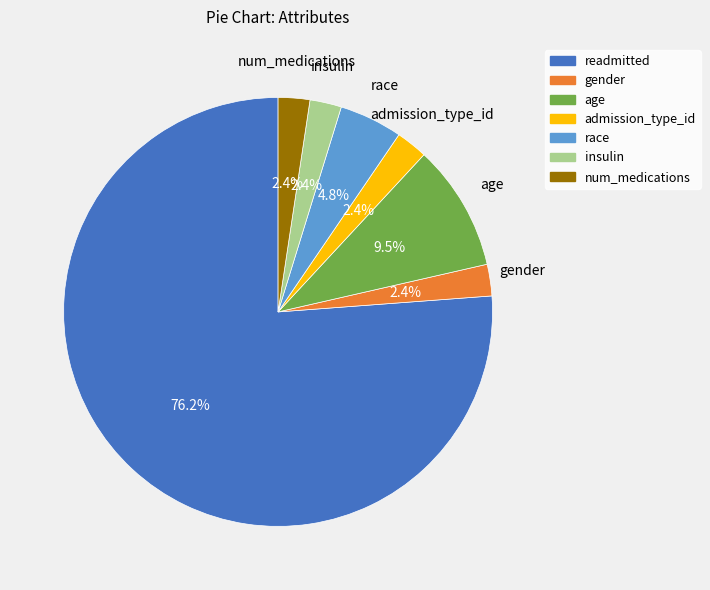

To the nearest percent, what is the average slice percentage?

14%